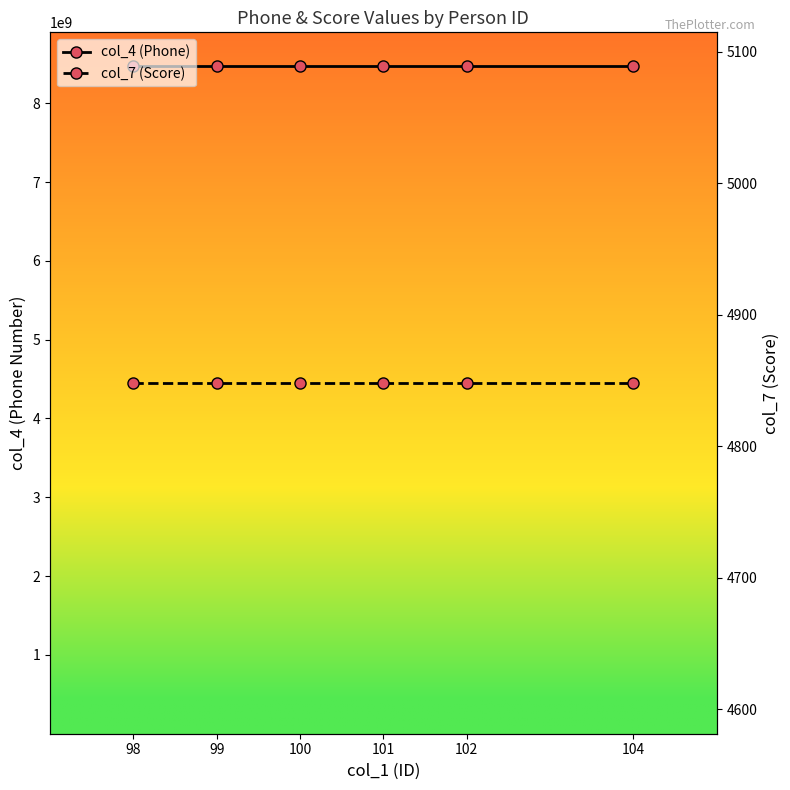

What value does the col_7 (Score) series have at 101?

4848